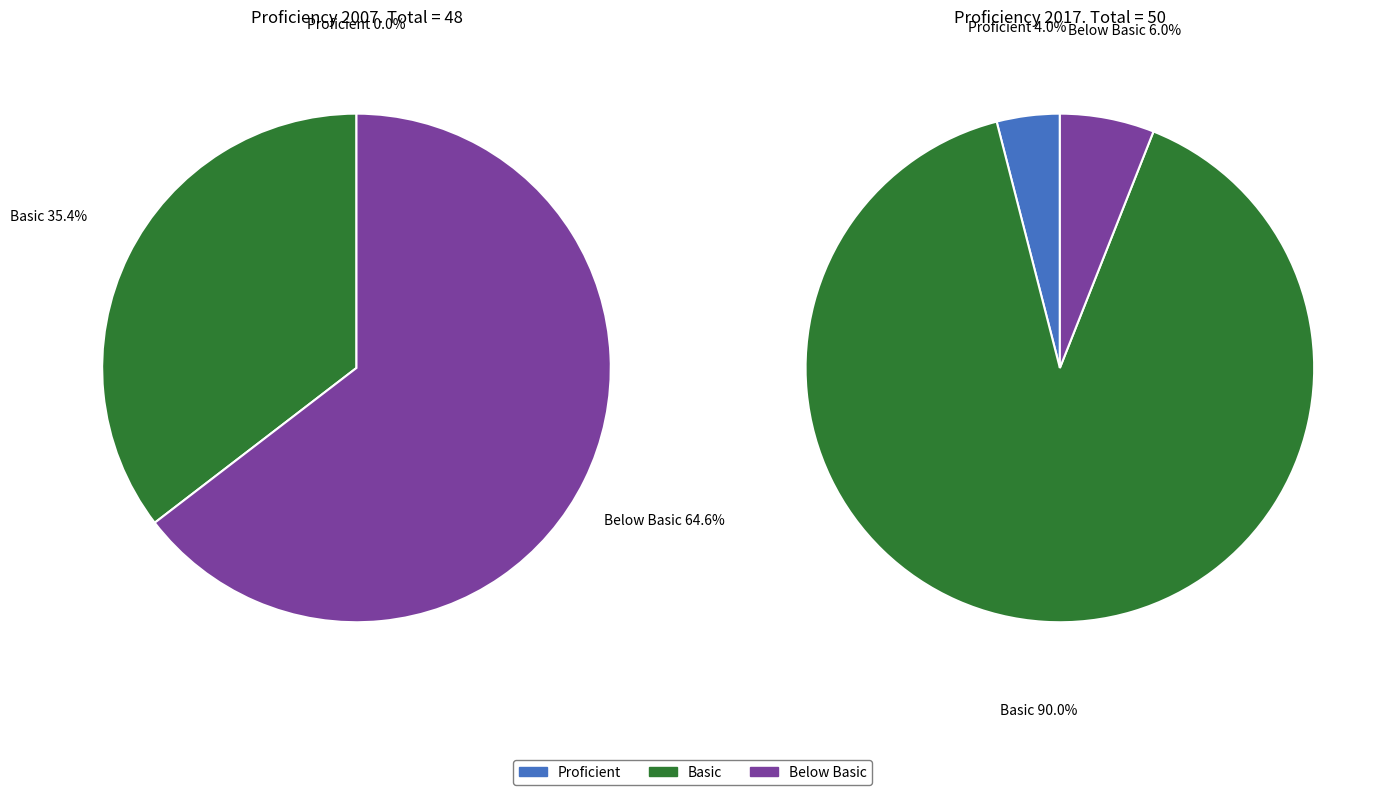

How many slices are in this pie chart?

3